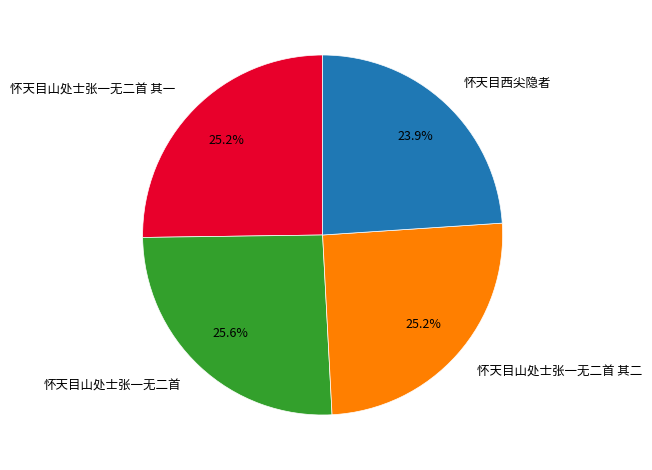

Is it true that 怀天目西尖隐者 is 6% of the pie?

False